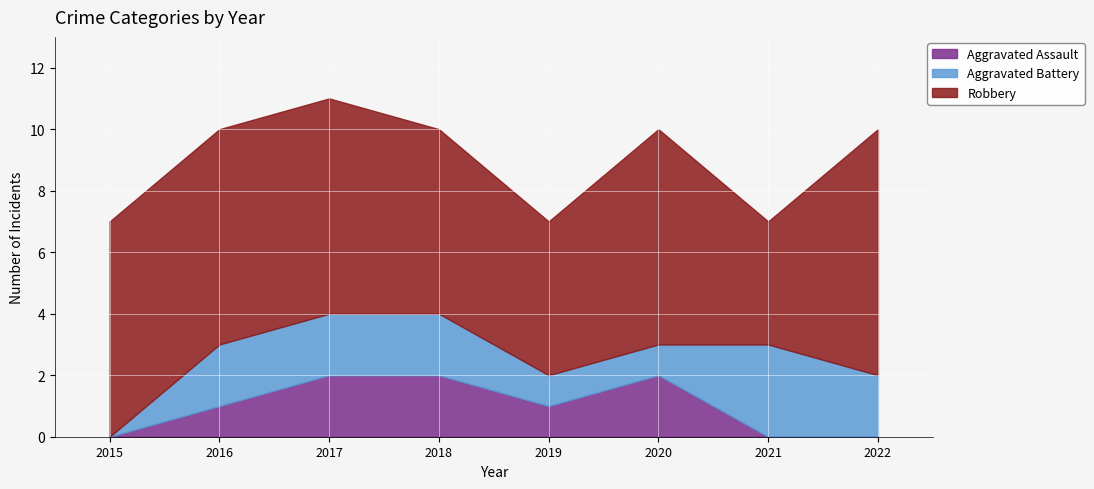

Which series has the largest range (max minus min)?

Robbery